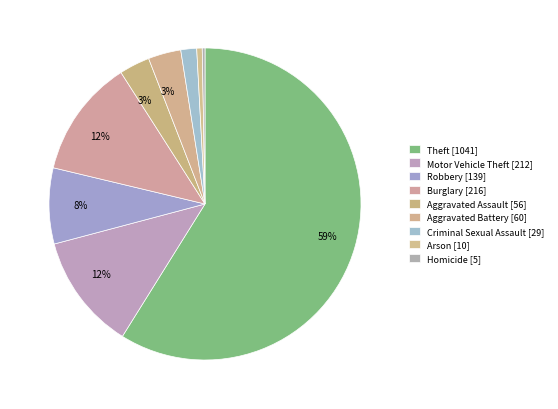

Count the number of slices in the pie.

9